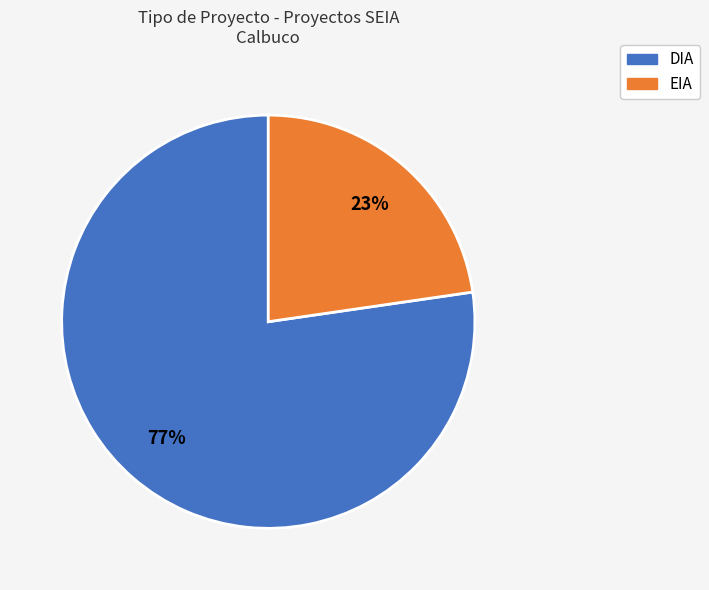

Is there any slice that represents more than half of the pie?

Yes